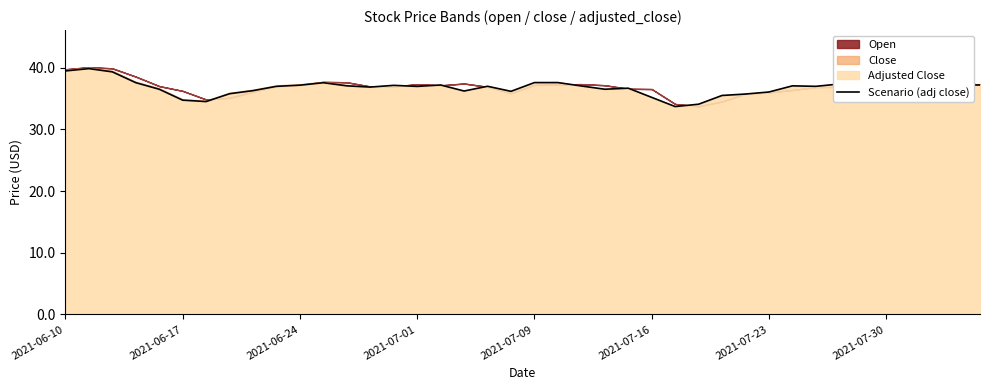

The value at 2021-06-17 is 55.4. True or false?

False